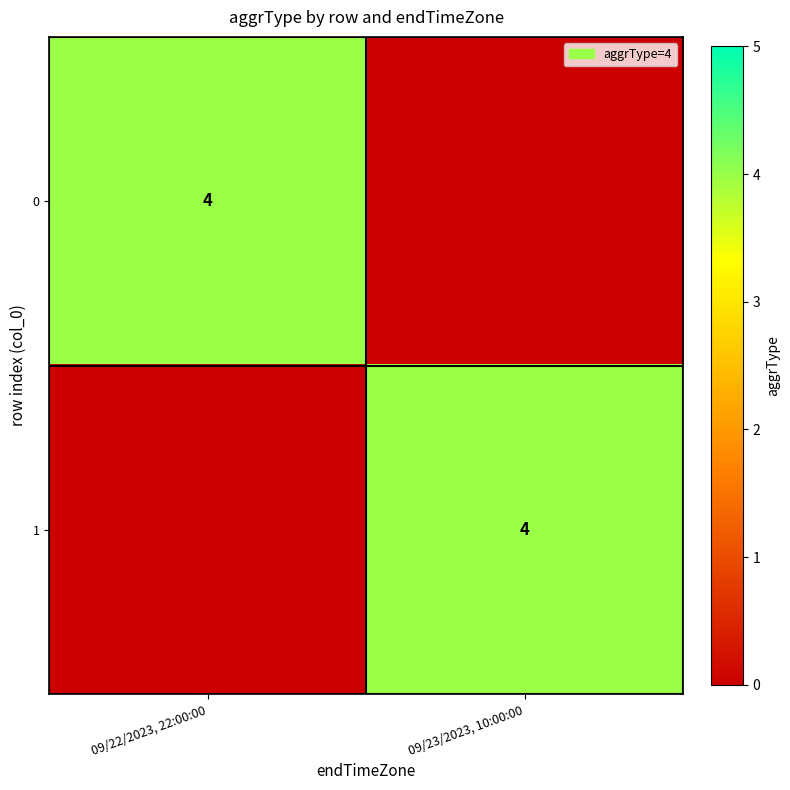

What is the total value across all series at 09/22/2023, 22:00:00?

4